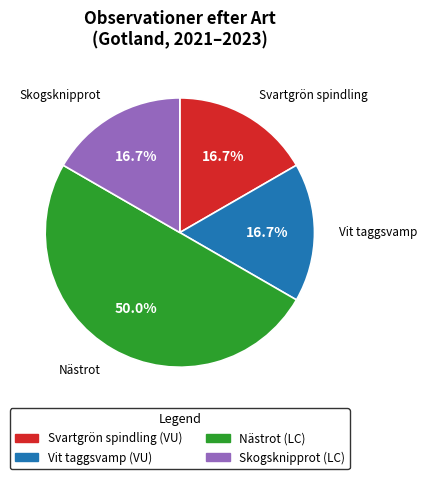

True or false: Skogsknipprot accounts for 17% of the total.

True